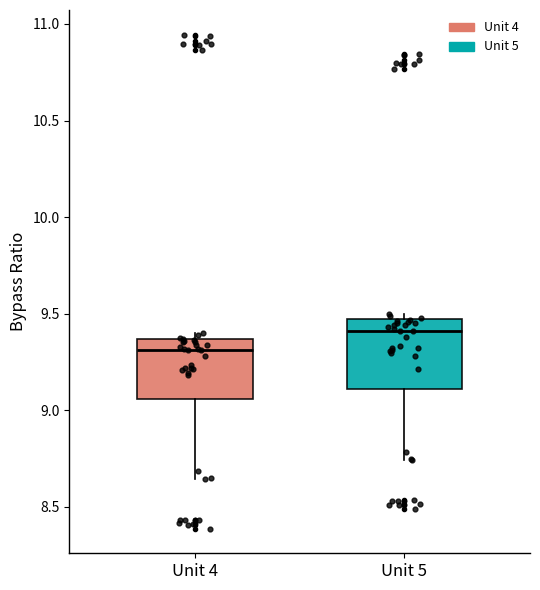

Reading left to right, transcribe this box plot: for each box, give where its median line is, the range the box spans, and where its two whiskers end, as read against the y-axis. The values are not printed on the chart, so give them approximately, as read against the axis.

Unit 4: median 9.30, box 9.05 to 9.35, whiskers 8.65 to 9.40
Unit 5: median 9.40, box 9.10 to 9.45, whiskers 8.75 to 9.50